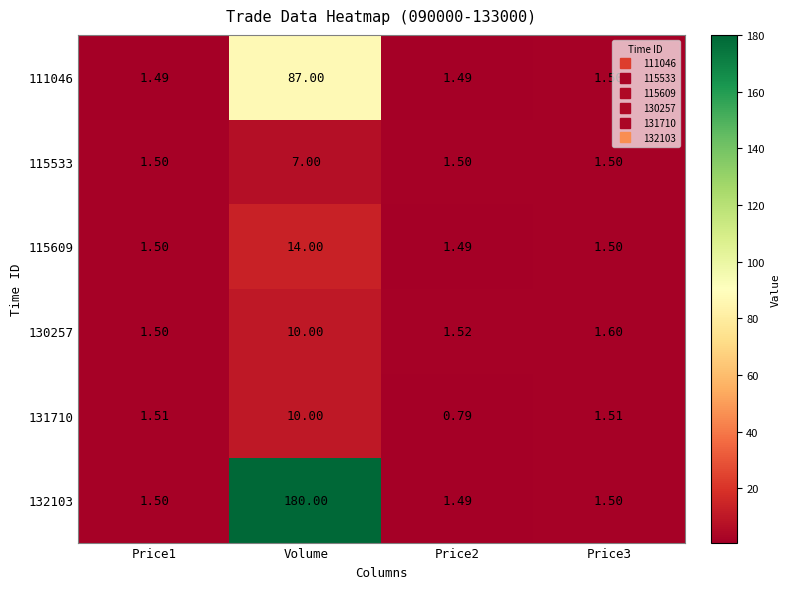

Which label corresponds to the largest value in the chart?

Volume